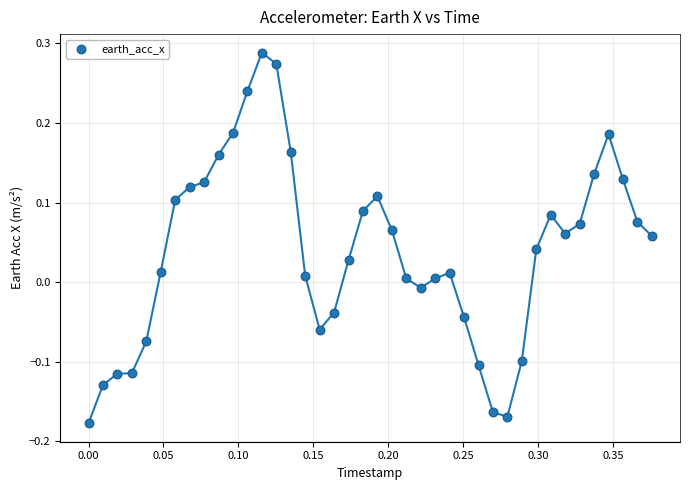

What is the range of Y values (max minus min)?

0.5